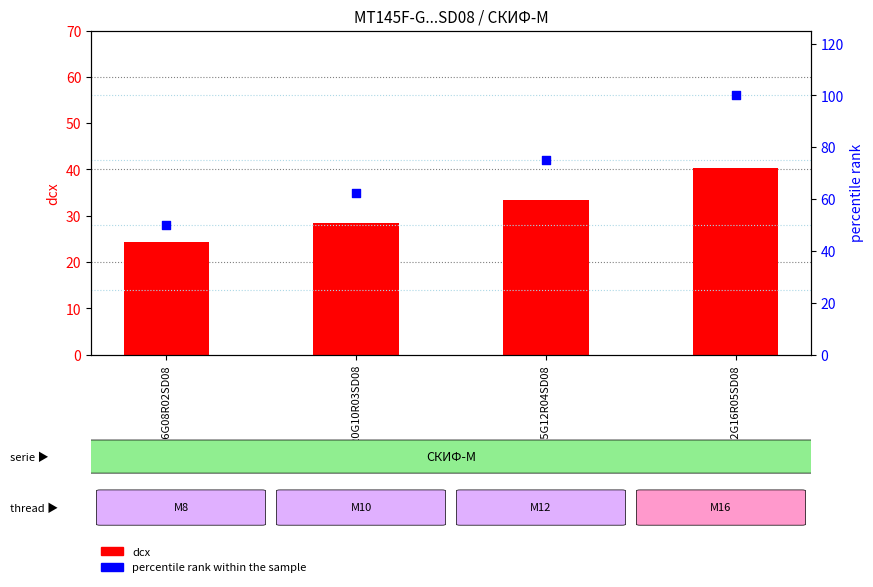

At how many categories does at least one series exceed 58?

3